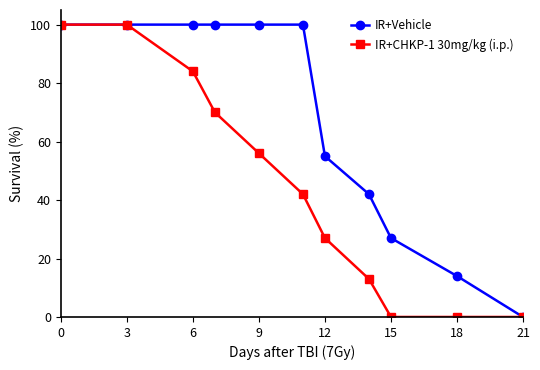

Which series has the largest total across all categories?

IR+Vehicle